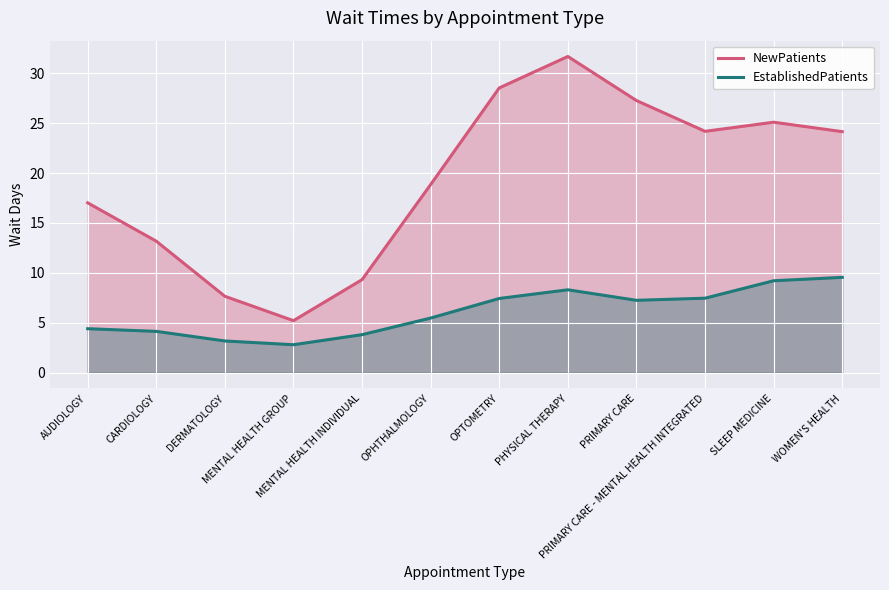

Rank the series at MENTAL HEALTH GROUP from highest to lowest value.

NewPatients, EstablishedPatients